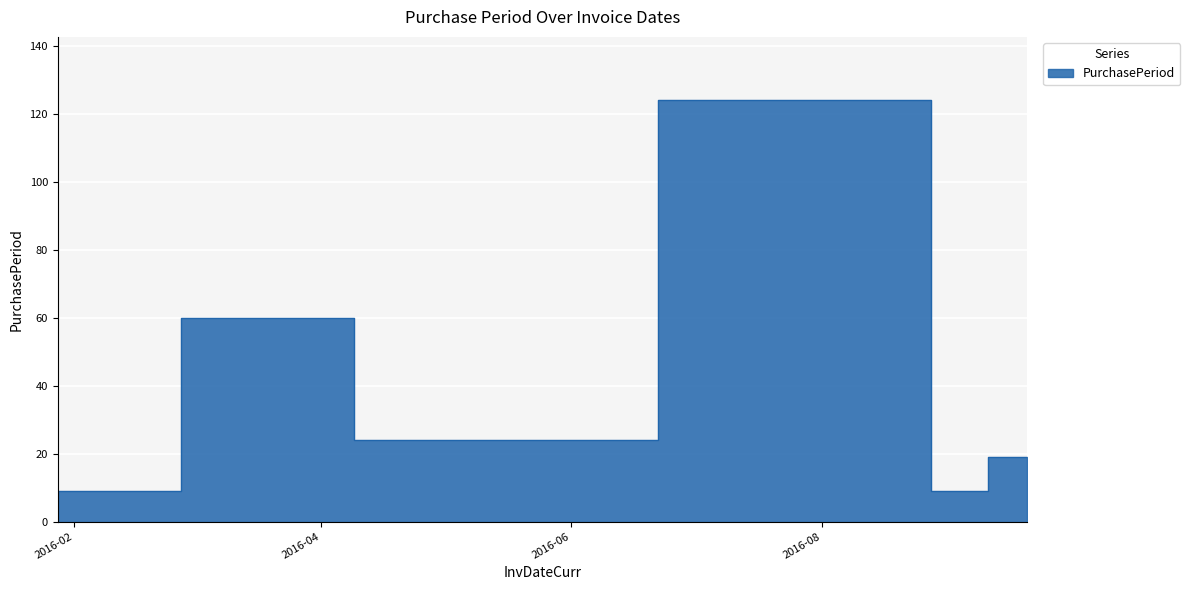

Reading left to right, list all the values displayed in this chart.

2016-01-28=9	2016-03-28=60	2016-04-21=24	2016-08-23=124	2016-09-01=9	2016-09-20=19